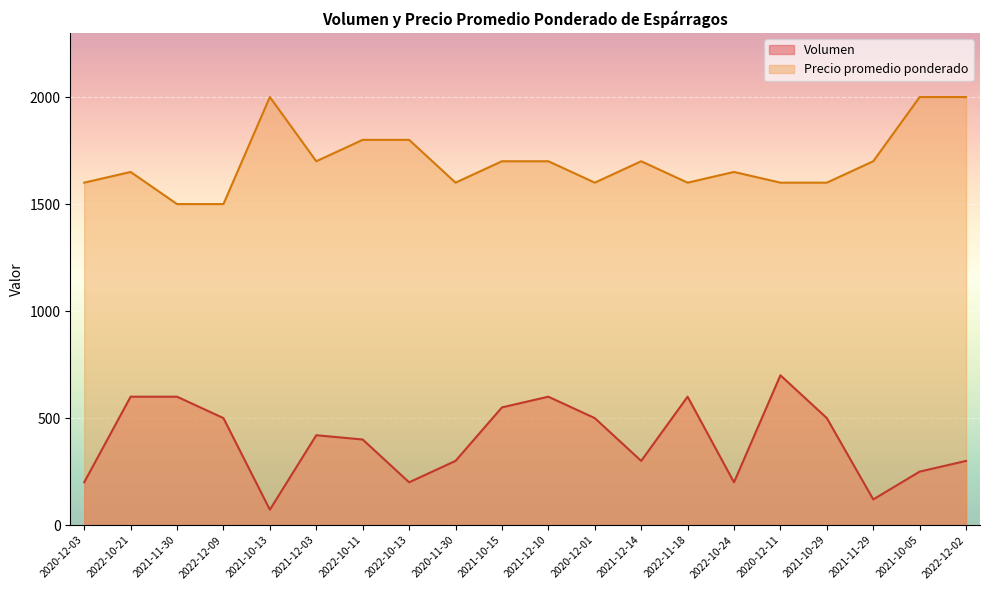

Count the Precio promedio ponderado values in the range 1600 to 1800.

15